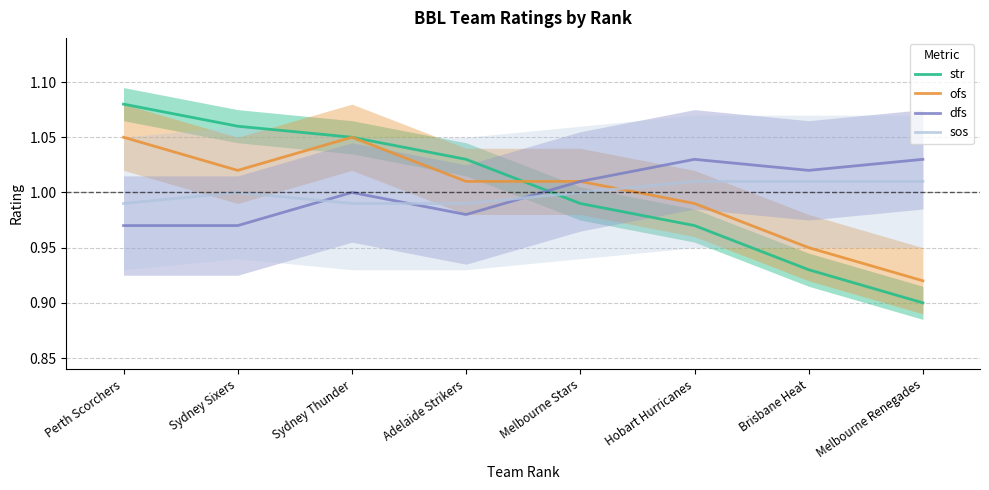

At which label is sos closest to 1?

Sydney Sixers